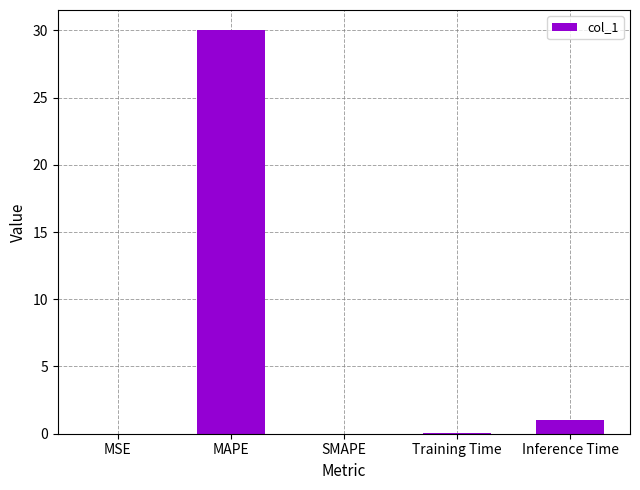

Does the chart contain stacked bars?

No